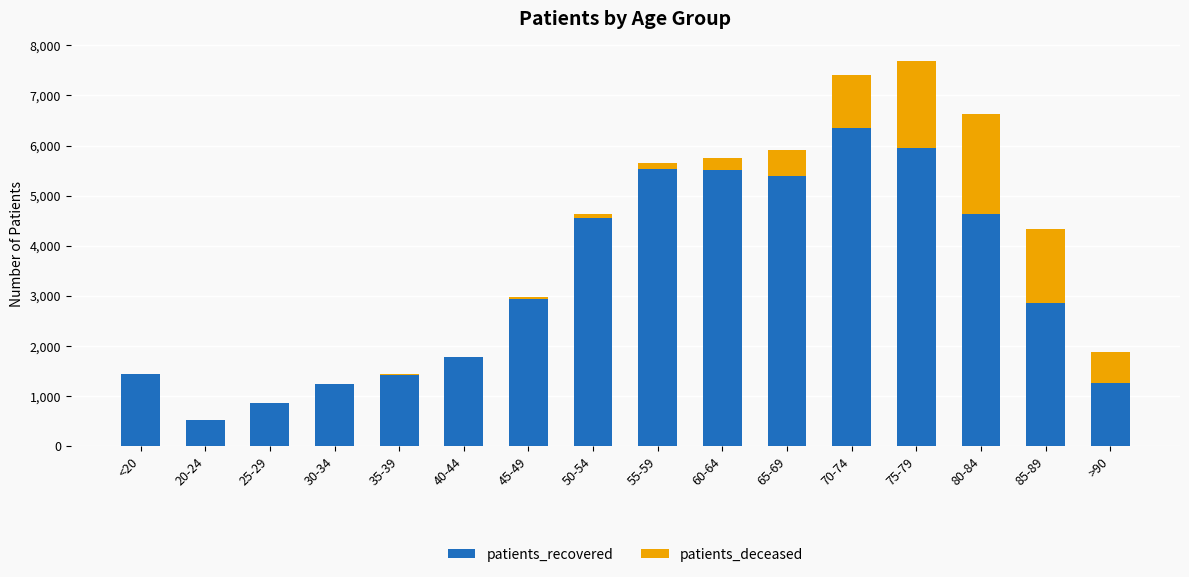

The value of patients_recovered at 60-64 is 5507. True or false?

True